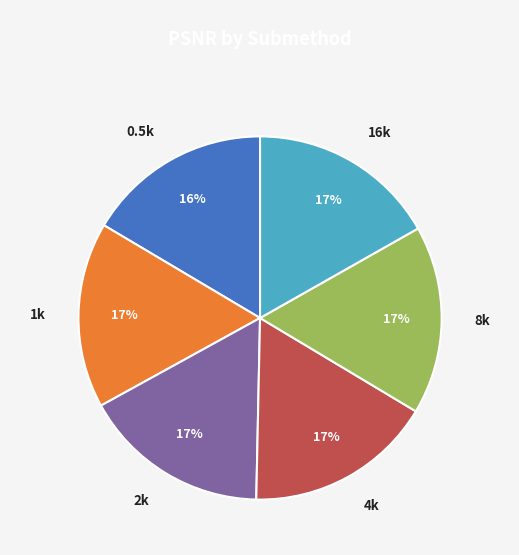

Is the sum of 8k and 2k greater than half?

No